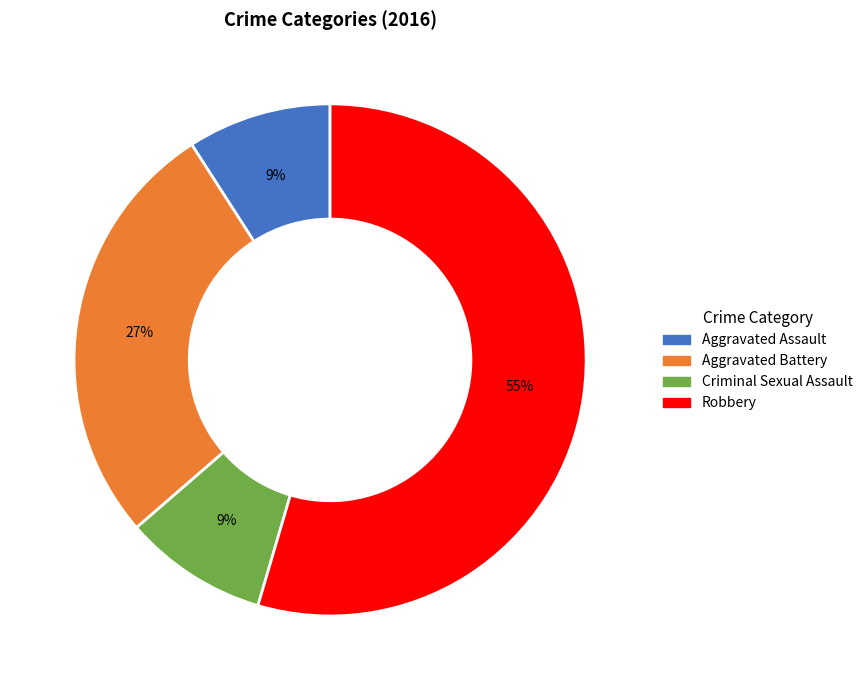

What is the ratio of the value at Aggravated Battery to the value at Robbery?

0.5